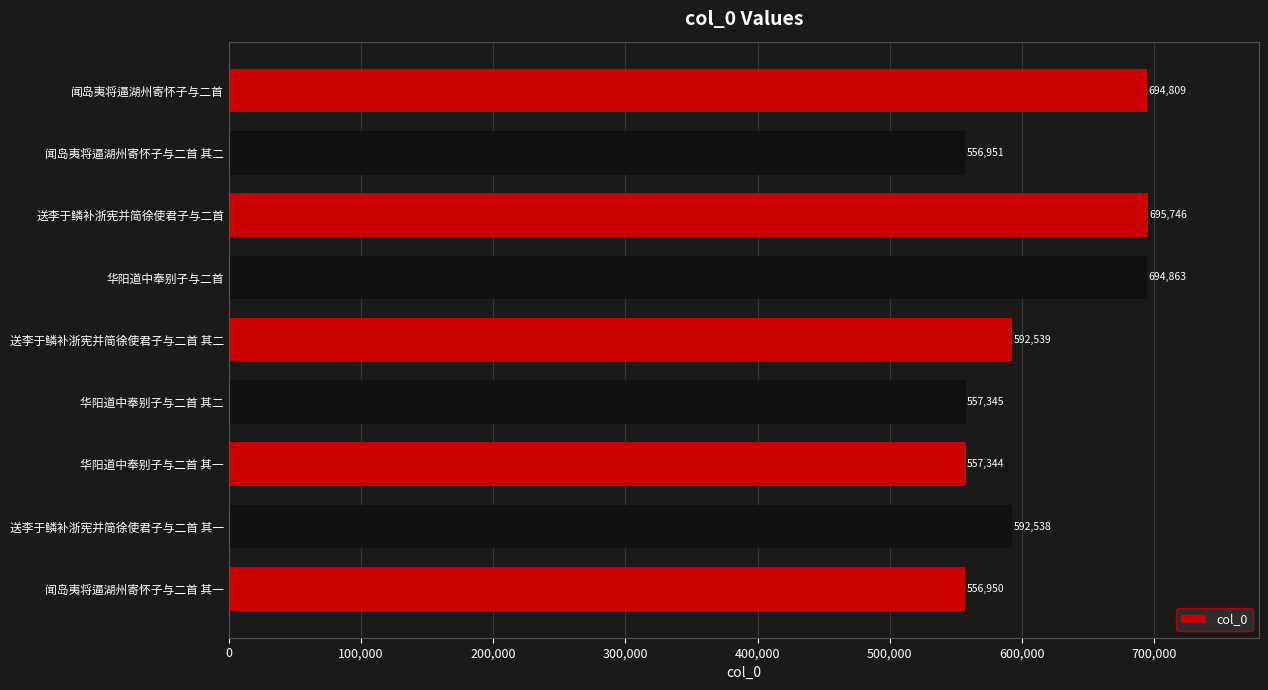

Where is the data nearest to the value 626348?

送李于鳞补浙宪并简徐使君子与二首 其二